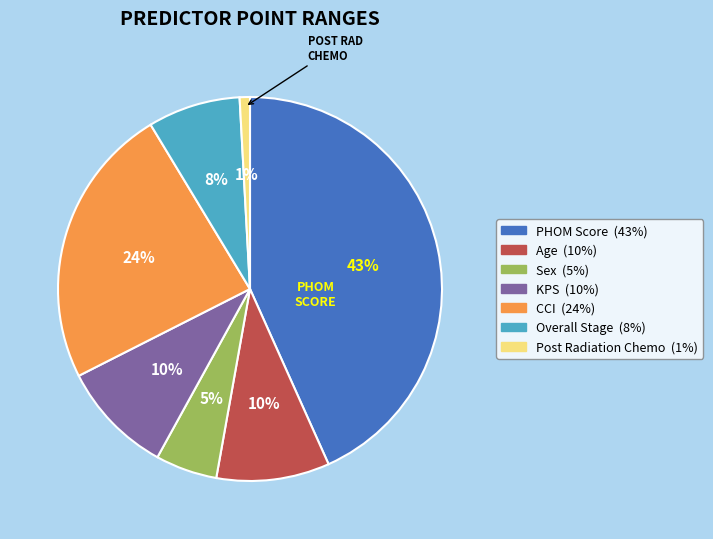

Count the number of slices in the pie.

7